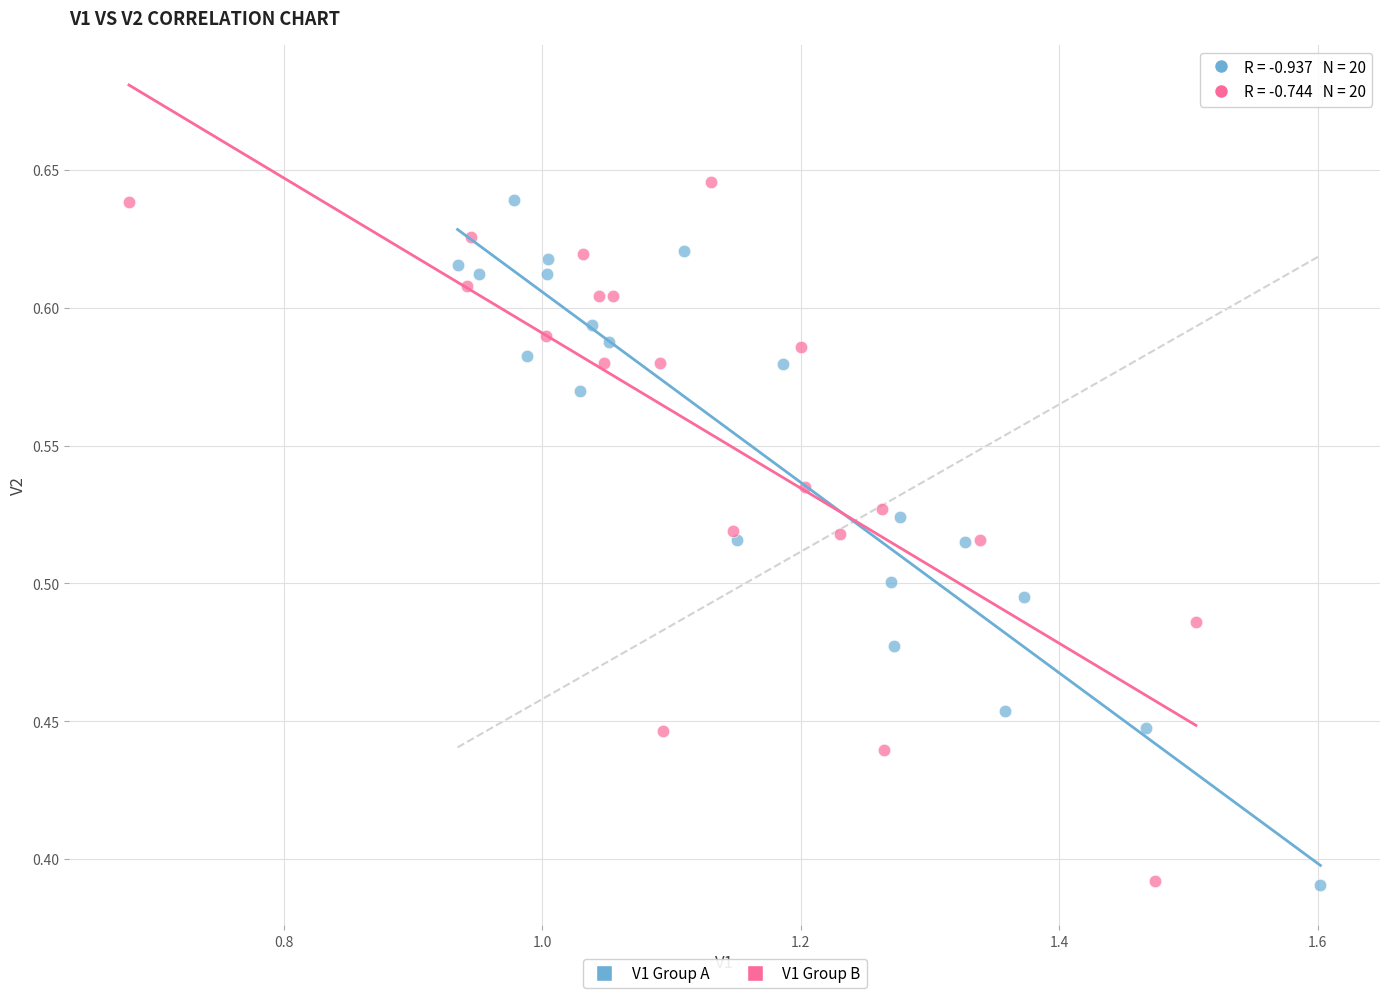

What are all the series names shown in the legend?

V1 Group A, V1 Group B